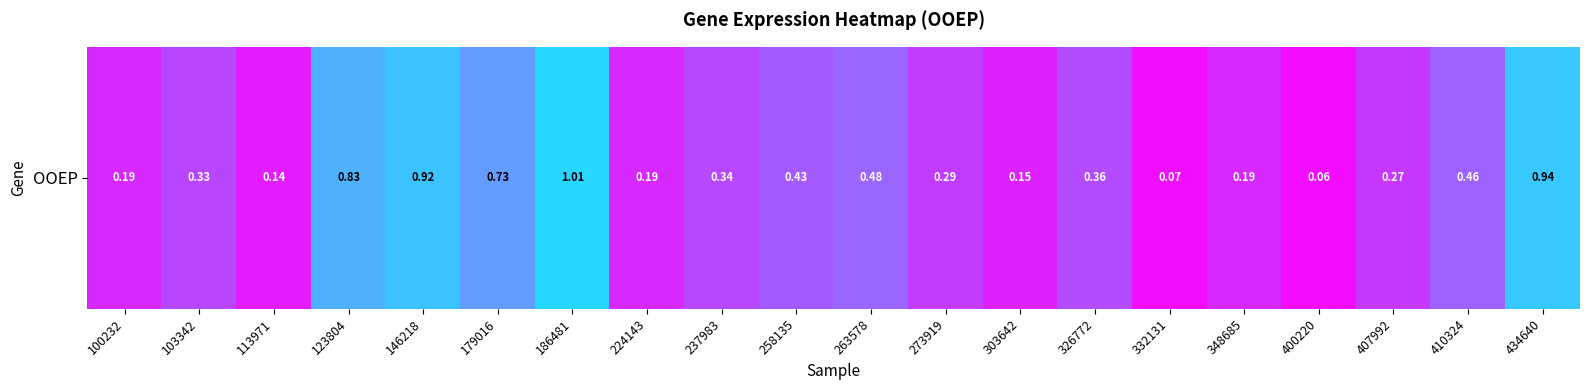

What is the difference between the maximum and minimum values?

0.9